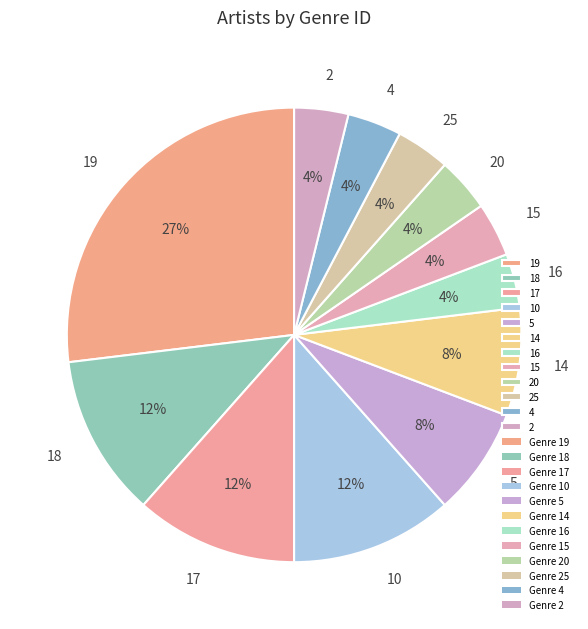

Combined, do 16 and 20 account for over 50%?

No